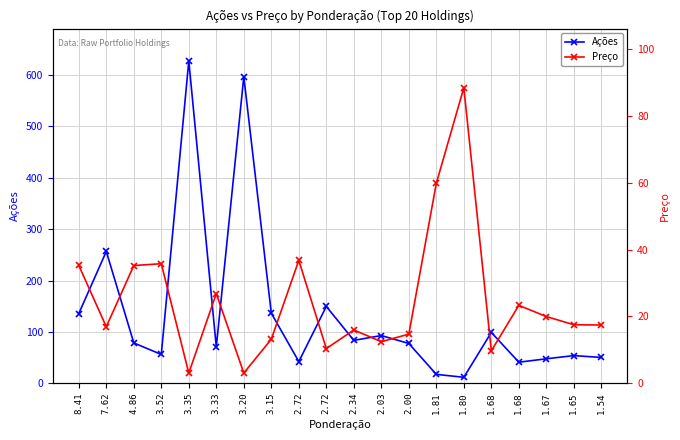

At 2.72, list the series in order from smallest to largest.

Preço, Ações